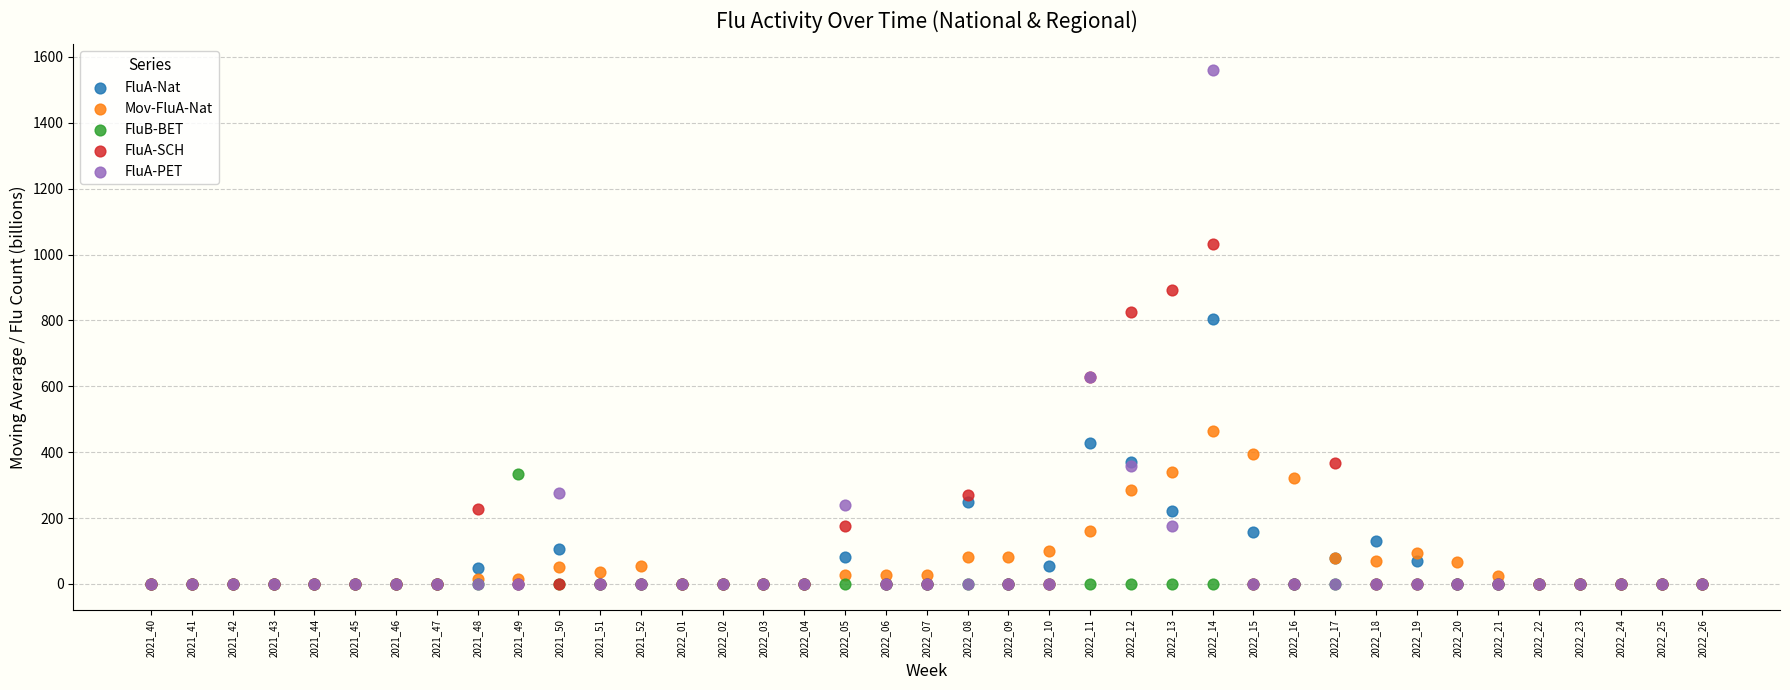

Which series has the widest spread of Y values?

FluA-PET